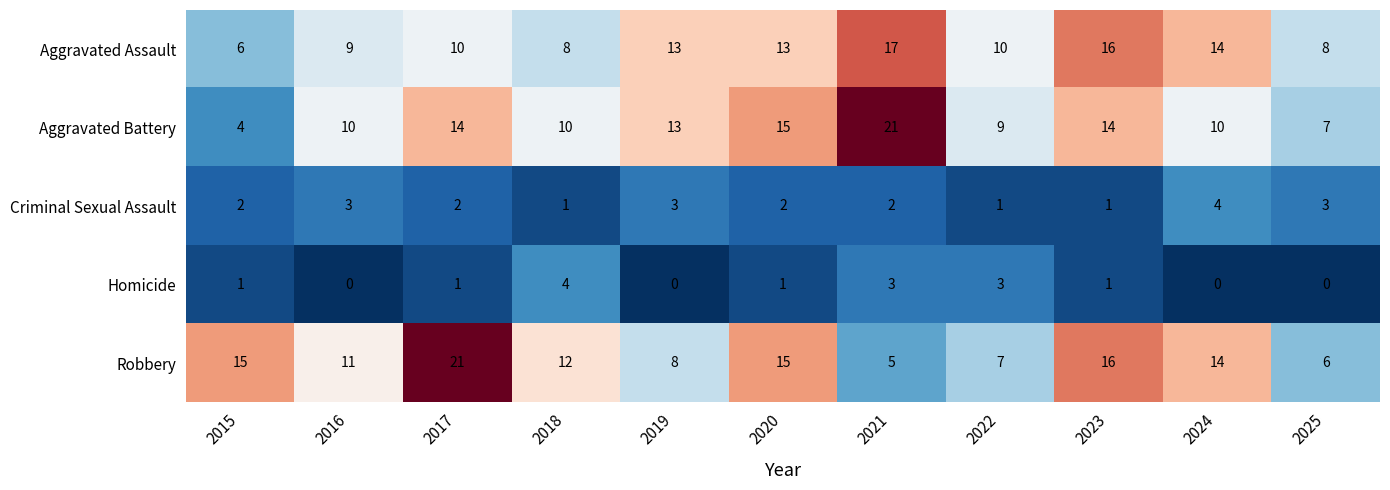

What is the greatest value displayed?

21